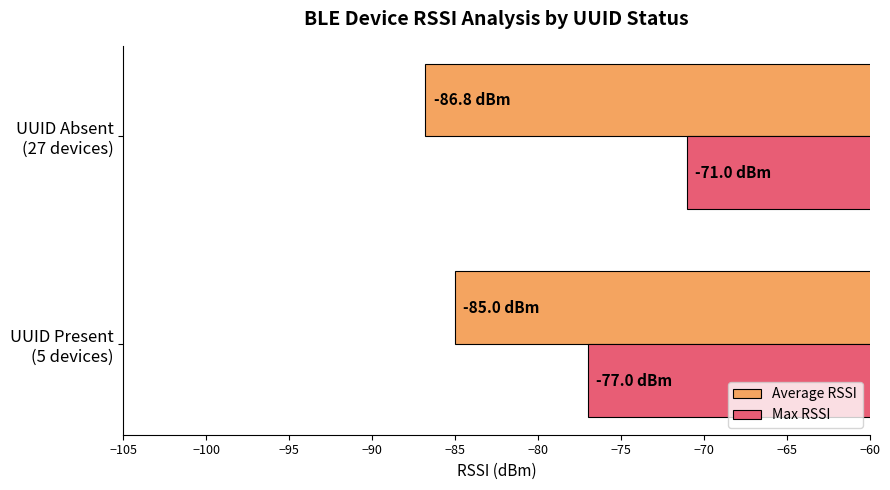

List the series in order of their peak value, highest first.

Max RSSI, Average RSSI